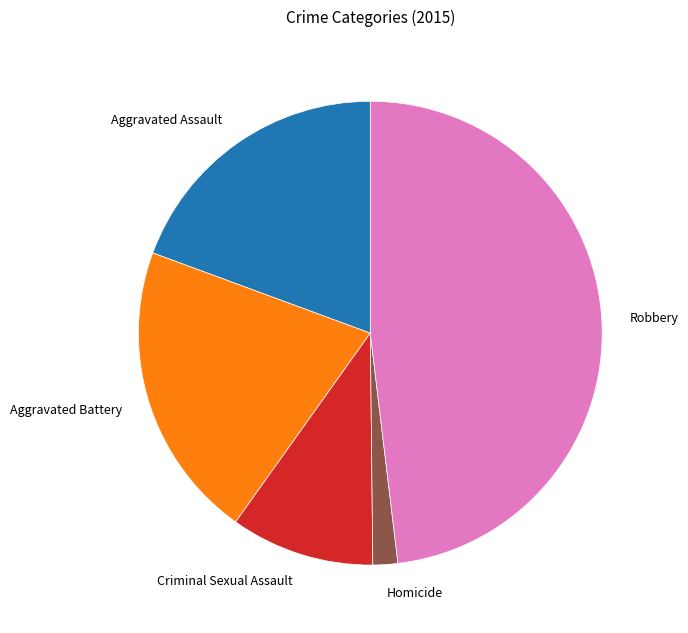

Which slice is the smallest?

Homicide